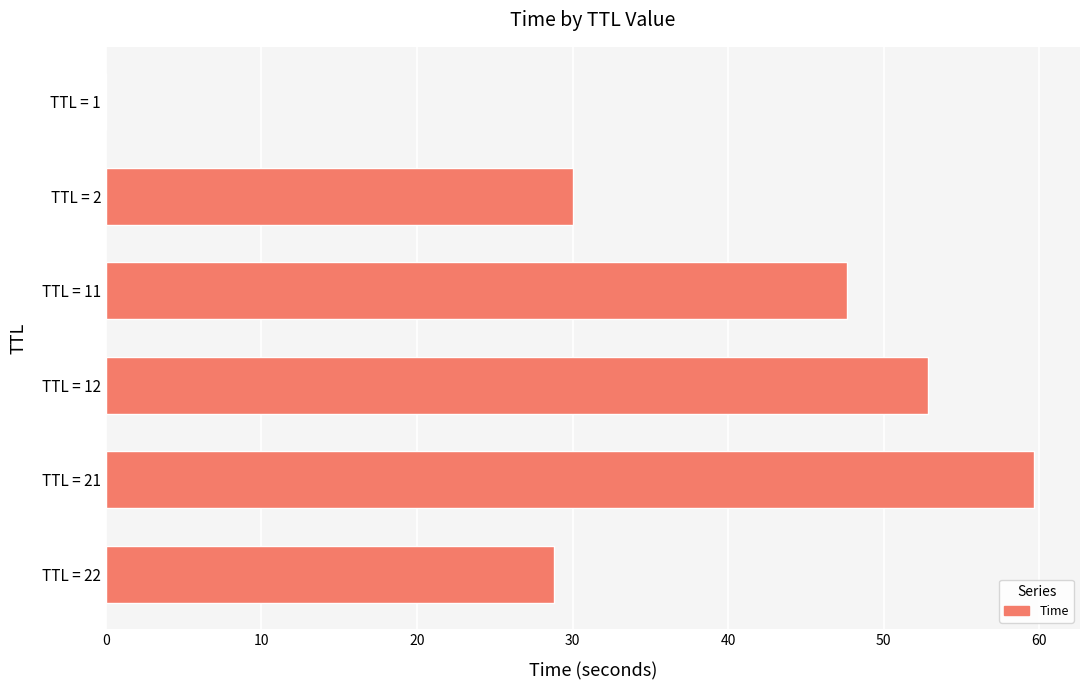

Which has a higher value, TTL = 21 or TTL = 22?

TTL = 21